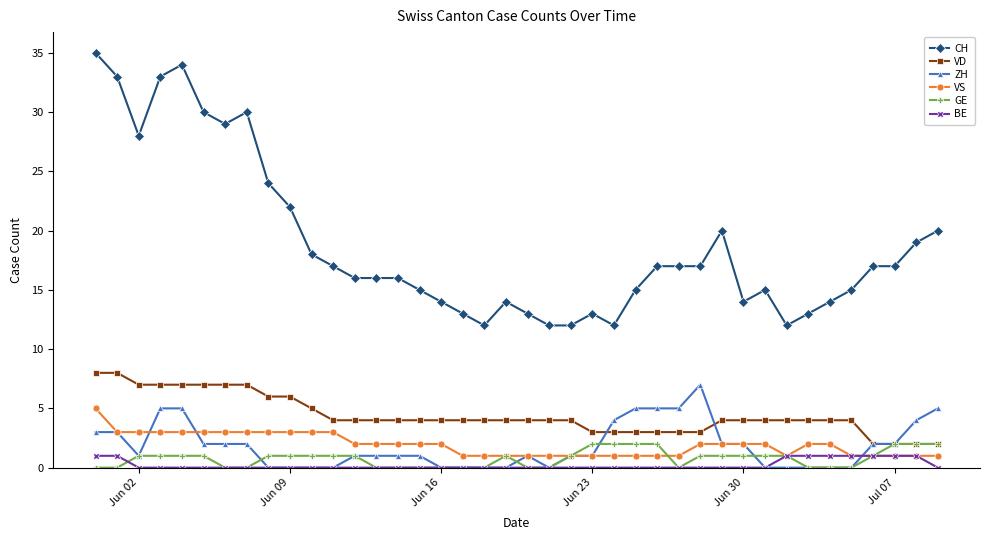

True or false: VS and GE cross at least once.

True